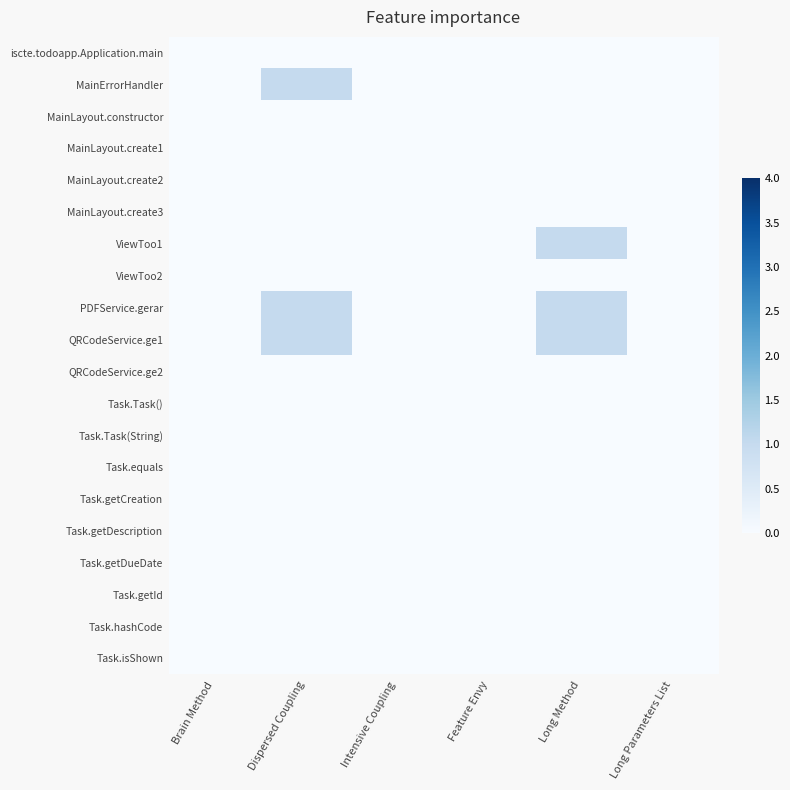

At how many categories does at least one series exceed 0?

2